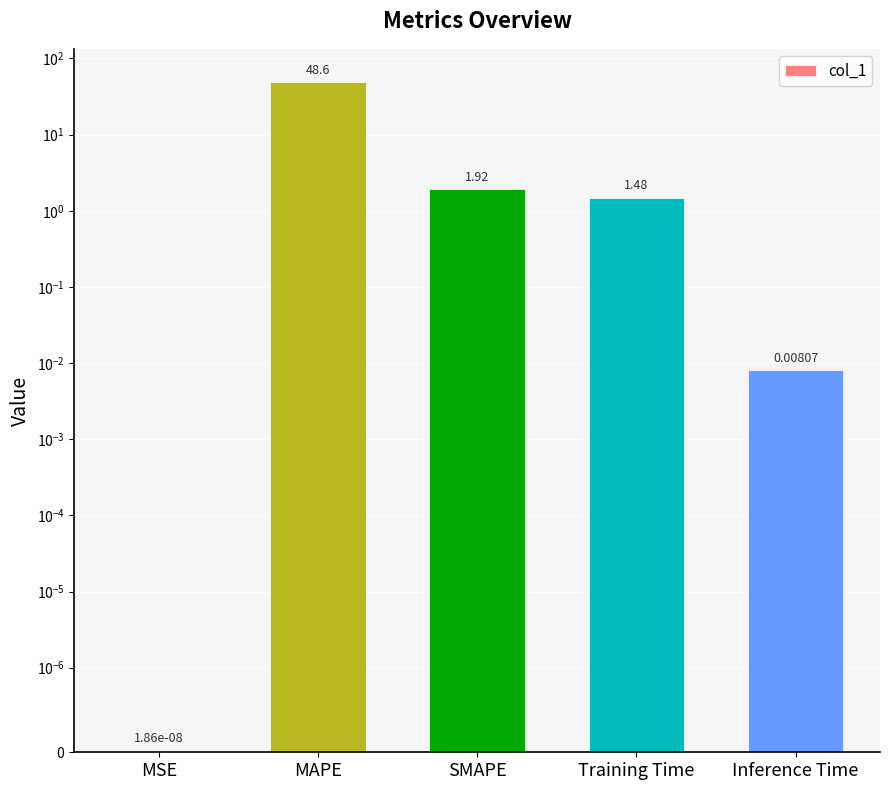

What is the average value?

10.4